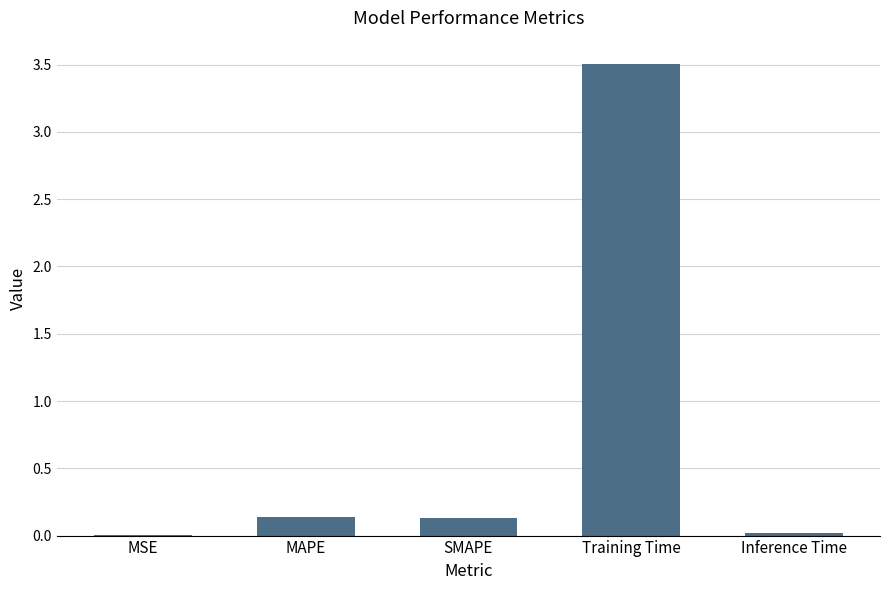

What is the sum of the values at MAPE and Training Time?

3.6